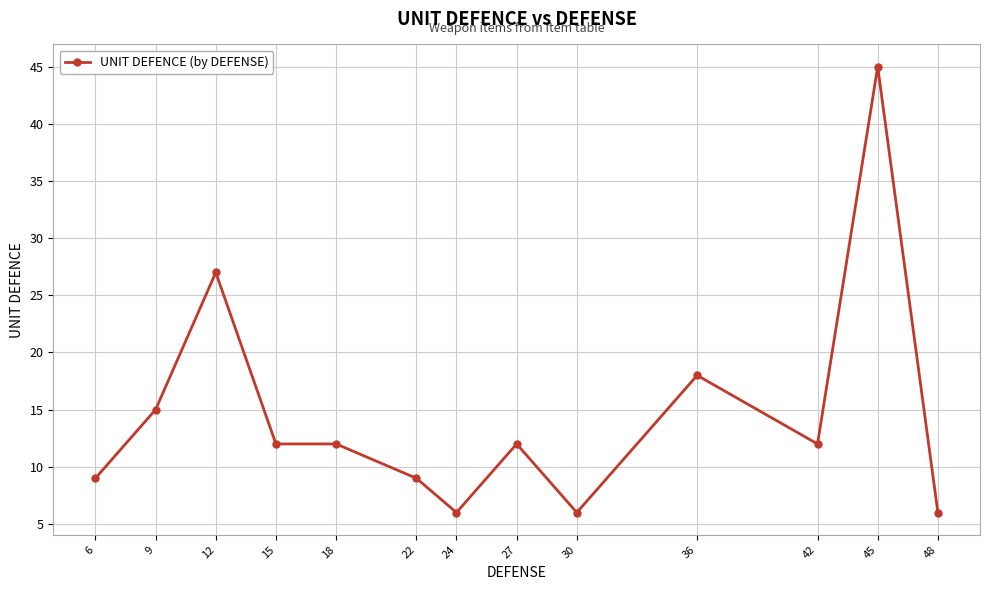

At which label does the data first exceed 12?

9